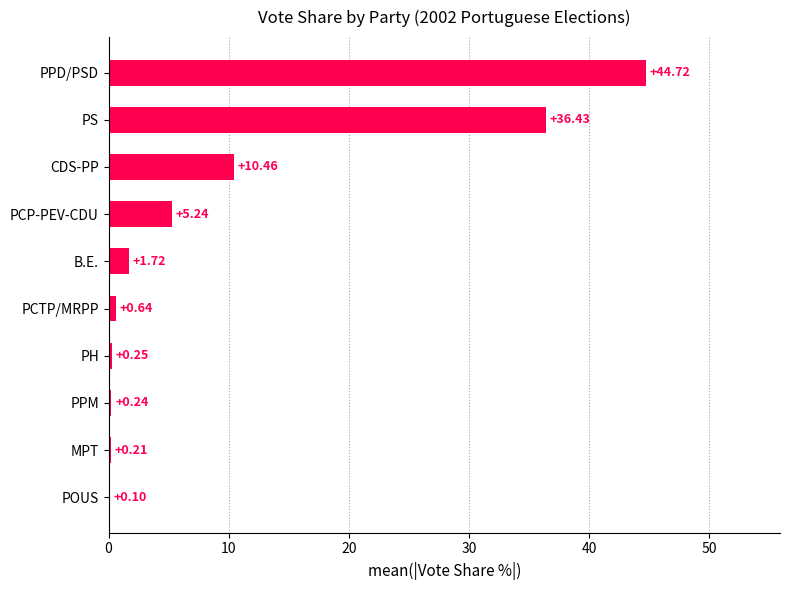

What is the ratio of the value at B.E. to the value at PCP-PEV-CDU?

0.3